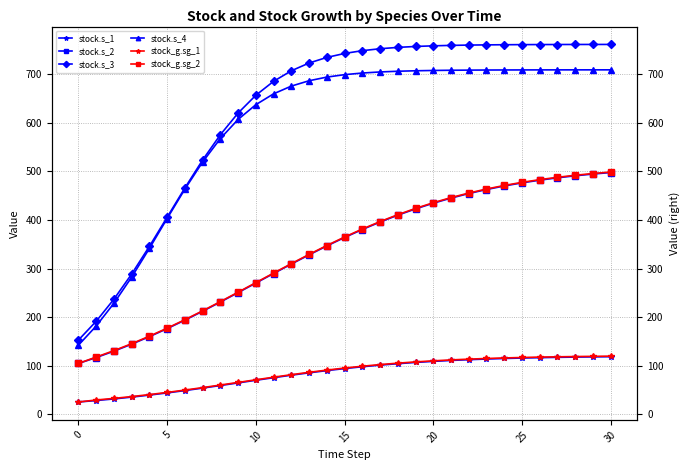

How many values in the stock.s_2 series are below 364?

15